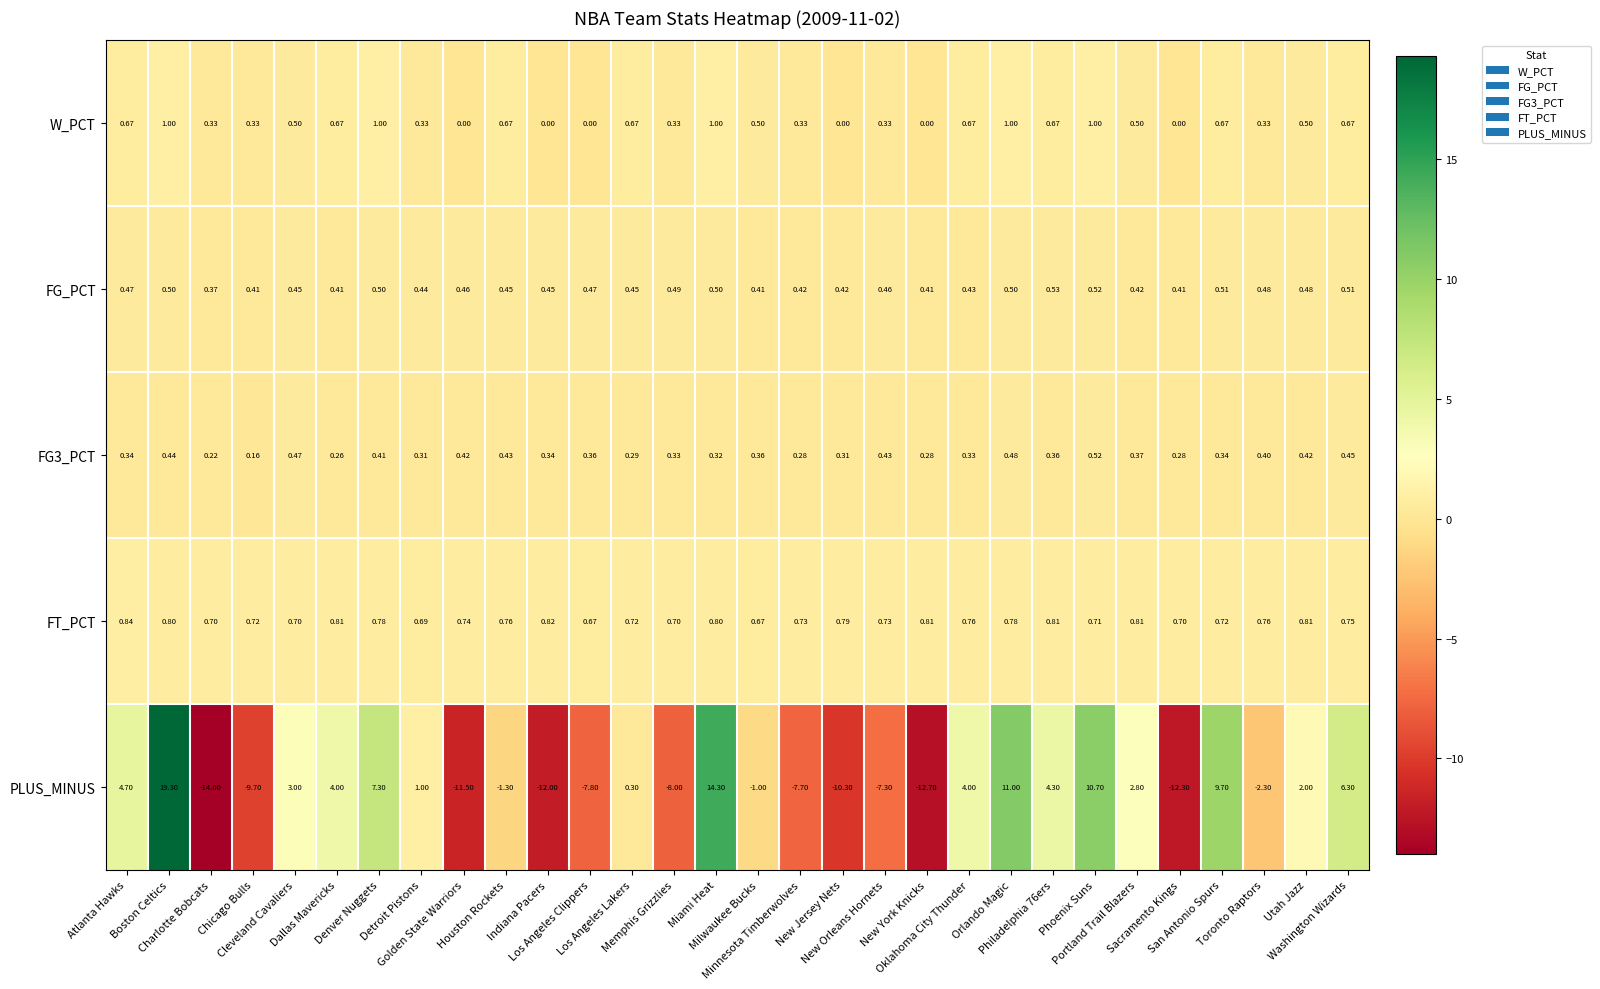

Which label corresponds to the largest value in the chart?

Boston Celtics